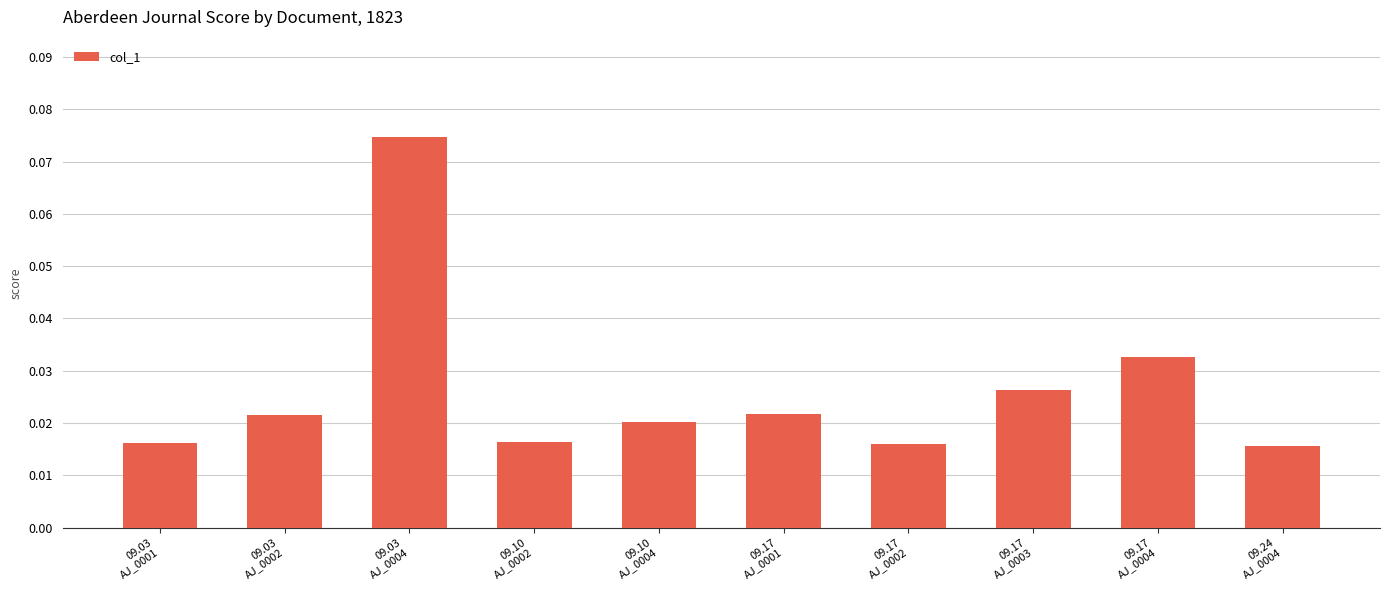

What is the sum of all values?

0.3